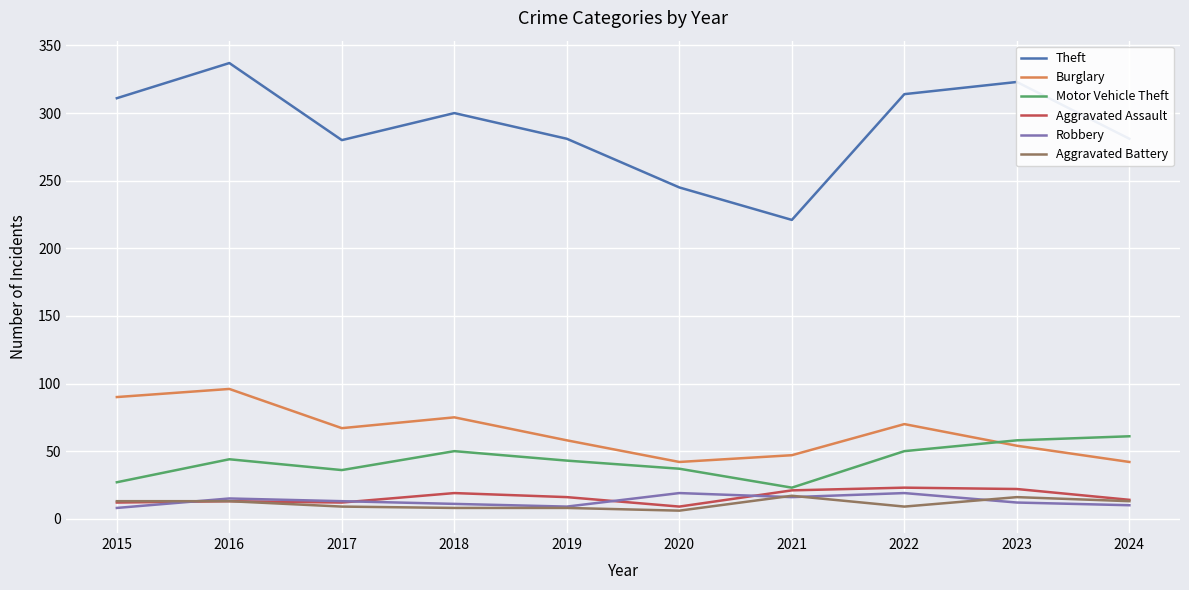

What are all the series names shown in the legend?

Theft, Burglary, Motor Vehicle Theft, Aggravated Assault, Robbery, Aggravated Battery